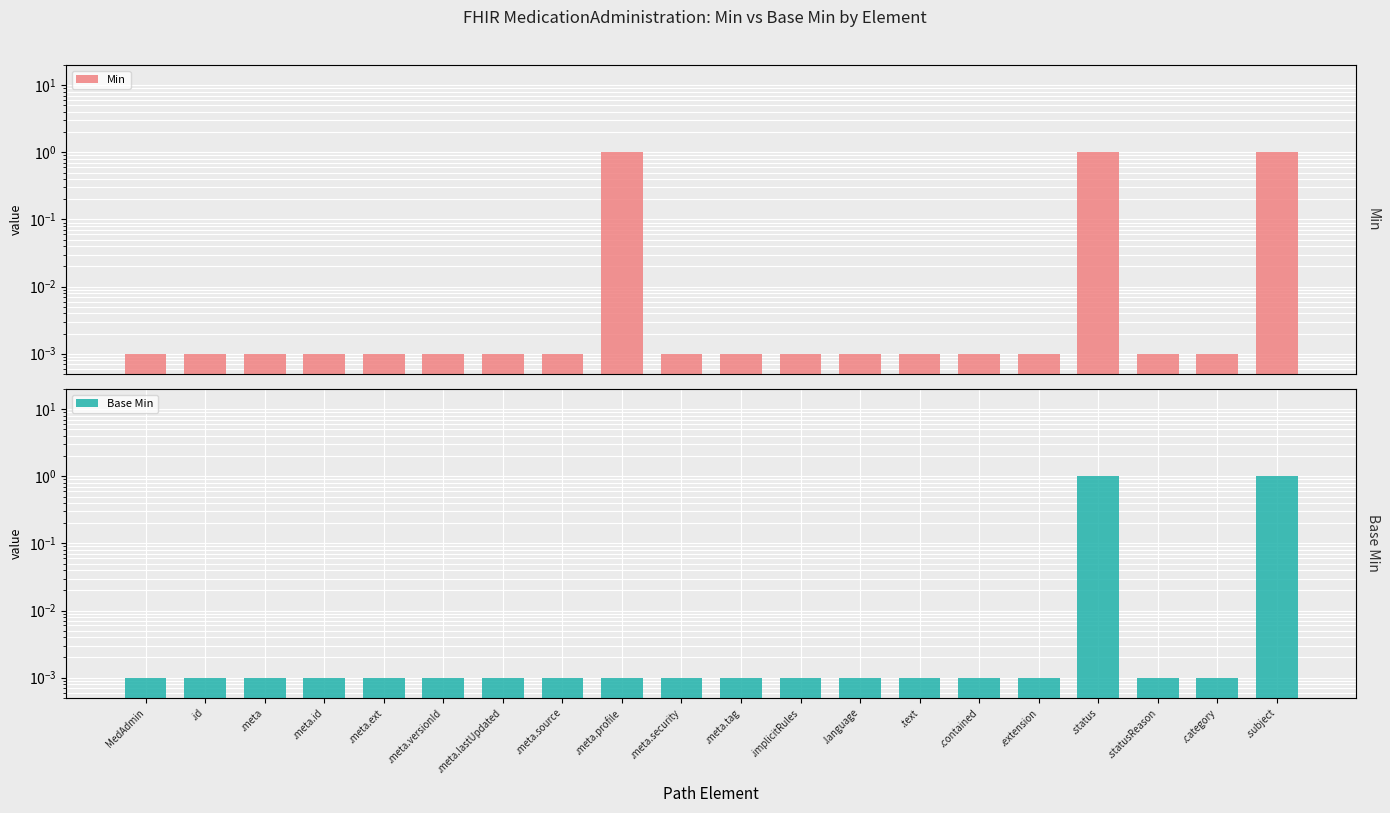

What is the label of the 18th bar from the left?

.statusReason